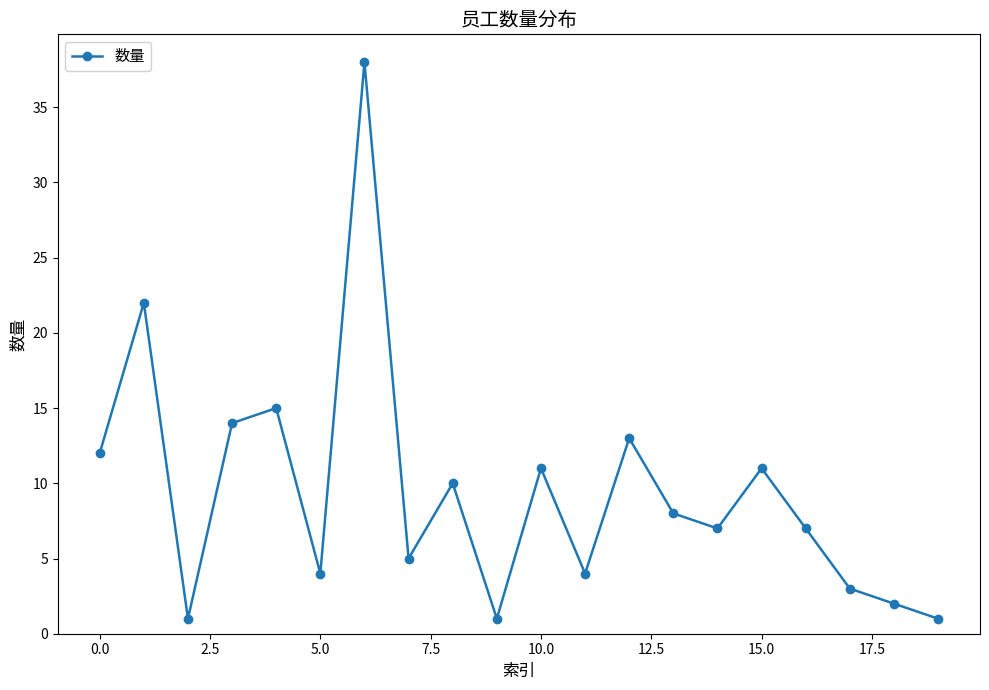

What is the value of the 6th point from the left?

4